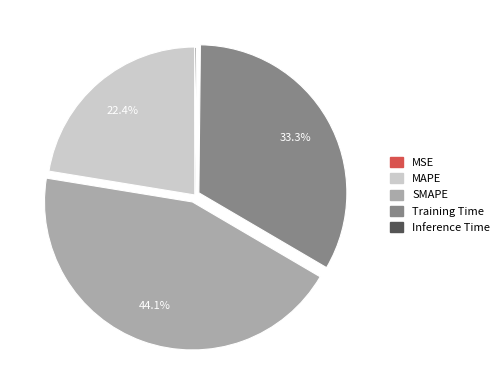

Does SMAPE account for over 50% of the chart?

No